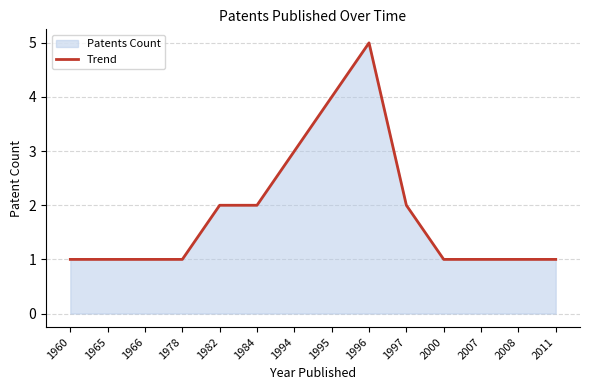

What is the average value?

2